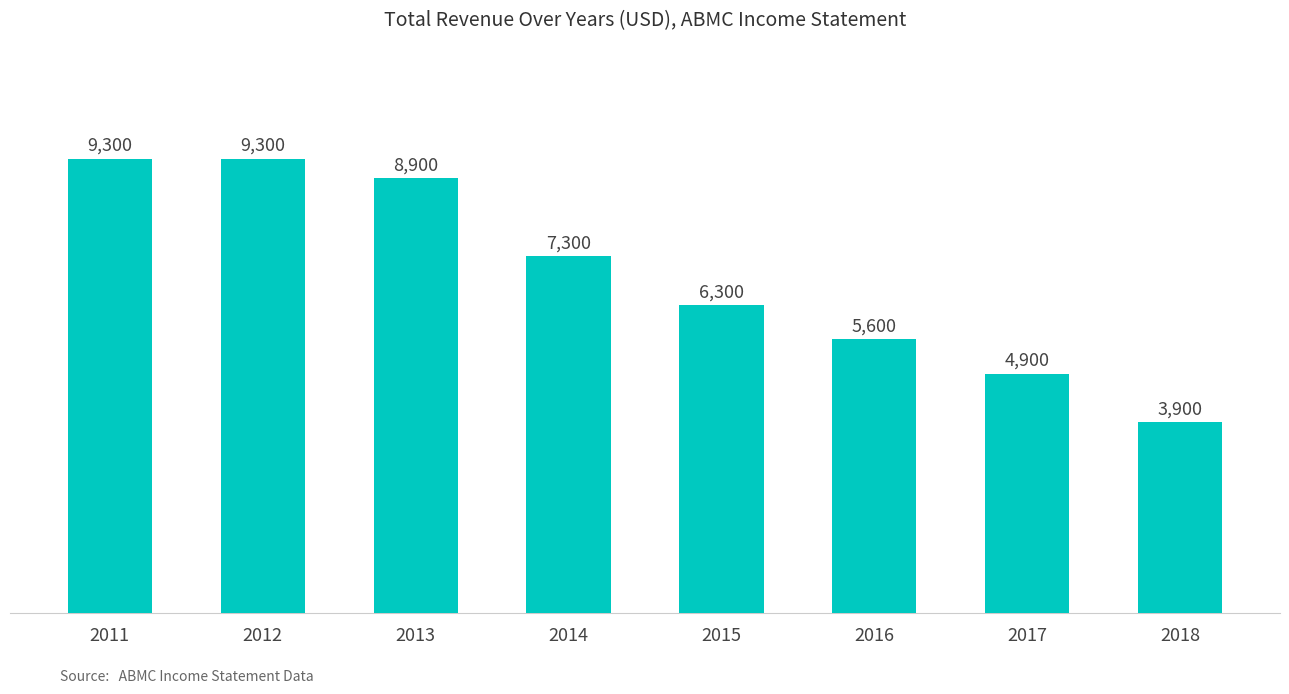

What is the minimum value shown in the chart?

3900